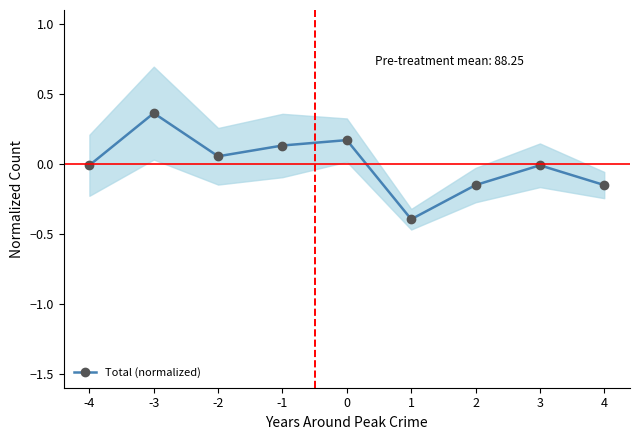

How many points are higher than both their immediate neighbors (excluding endpoints)?

3